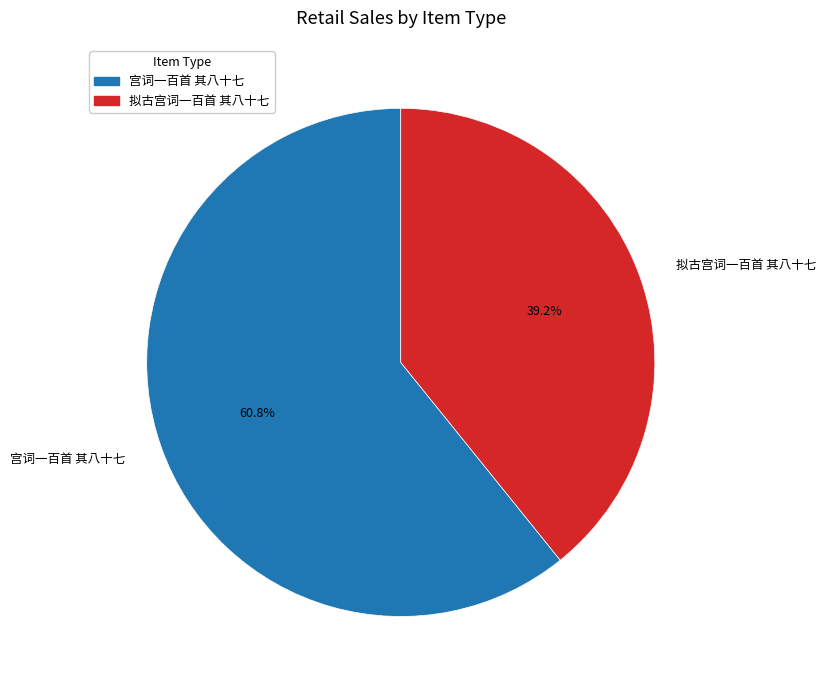

Rank the categories by value from lowest to highest.

拟古宫词一百首 其八十七, 宫词一百首 其八十七